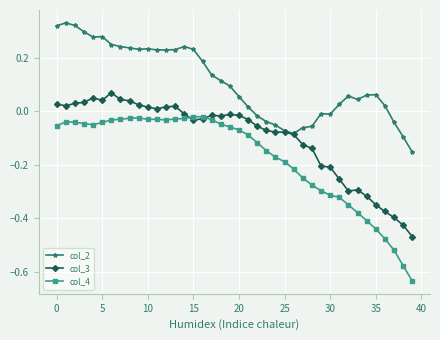

Which series has the largest range (max minus min)?

col_4